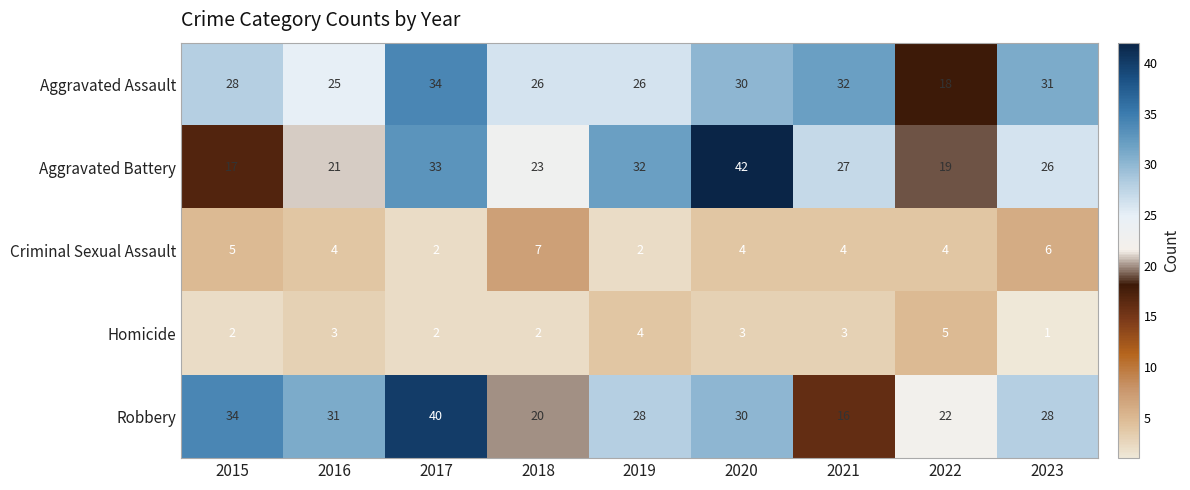

At which category is the sum across all series the highest?

2017